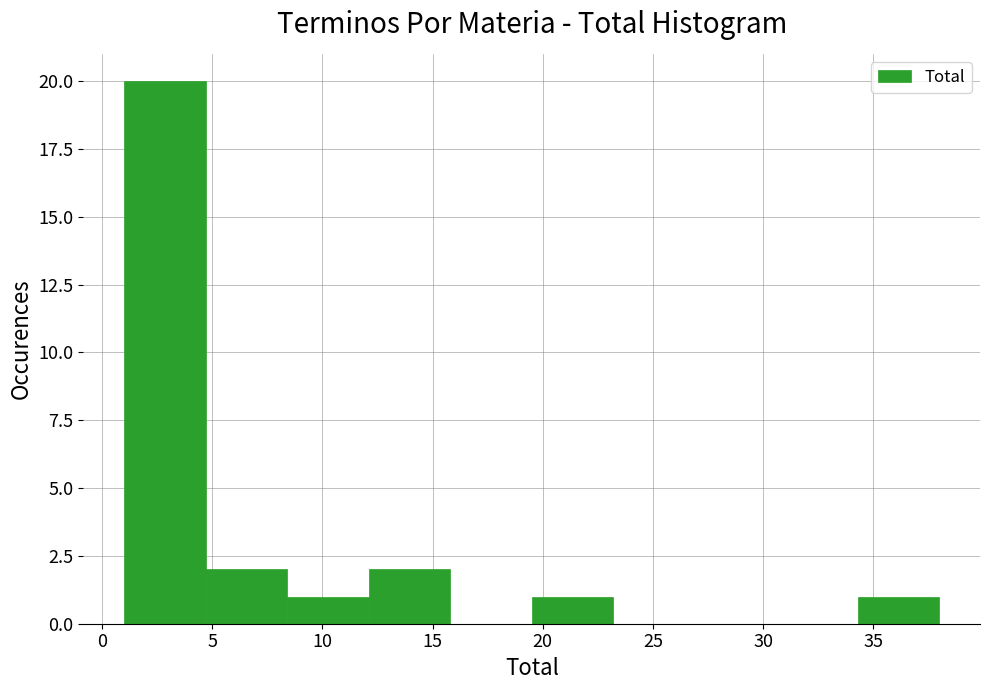

How tall is the bar that spans 12.1 to 15.8 on the x-axis? Neither the bar edges nor the heights are printed on the chart, so give them approximately, as read against the axes.

2